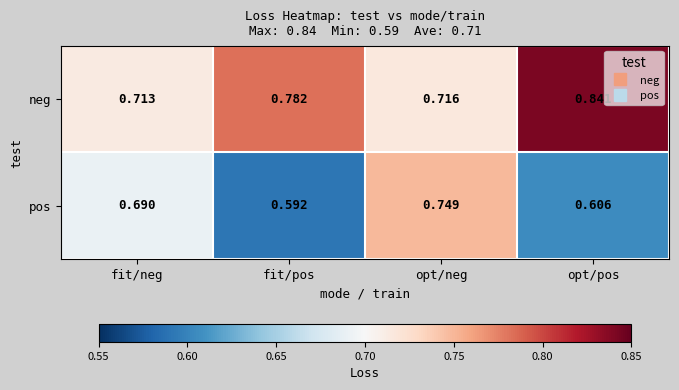

List the series in order of their overall mean, highest first.

neg, pos